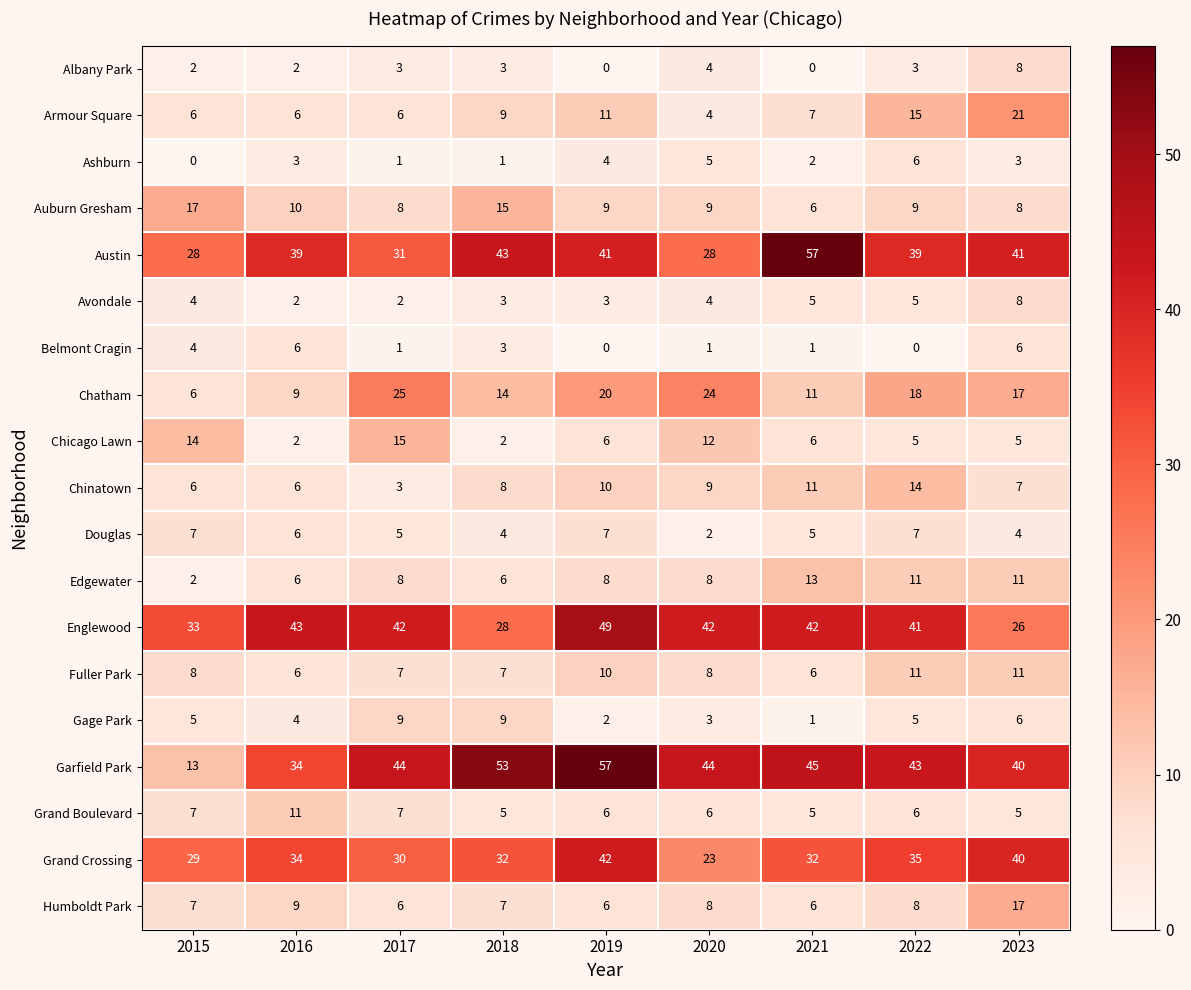

What is the approximate value of Humboldt Park at 2015?

7